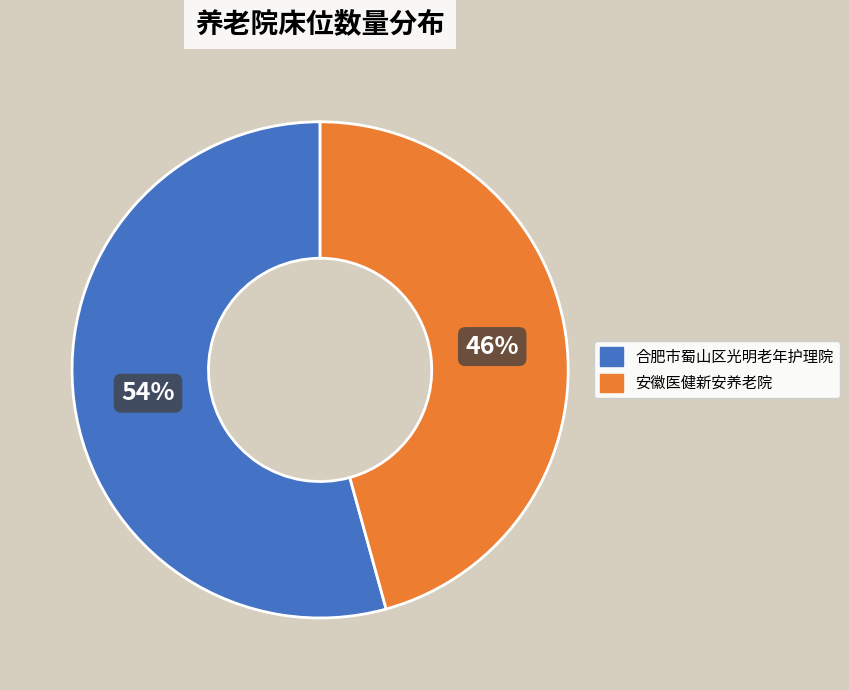

The 合肥市蜀山区光明老年护理院 slice represents 54% of the pie. True or false?

True